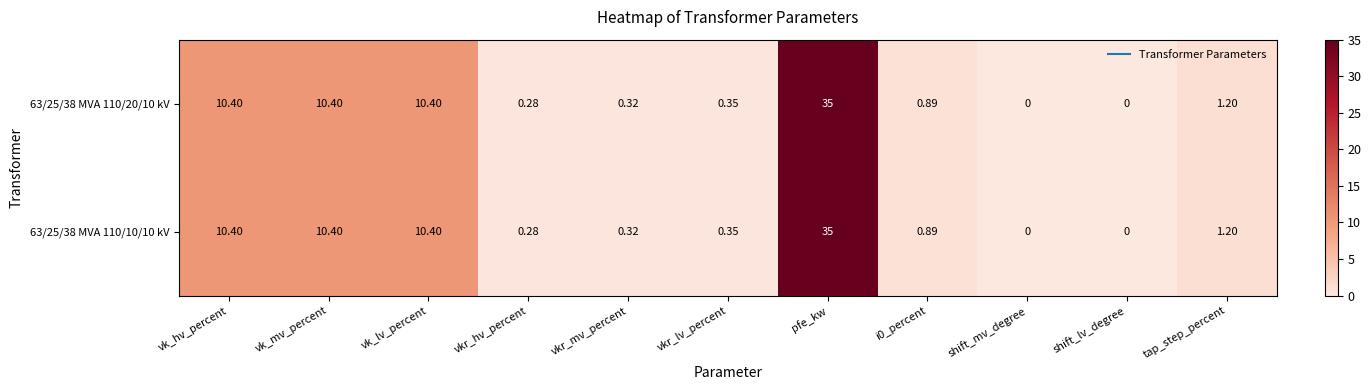

Is the value of 63/25/38 MVA 110/10/10 kV at vk_hv_percent greater than the value of 63/25/38 MVA 110/20/10 kV at shift_mv_degree?

Yes